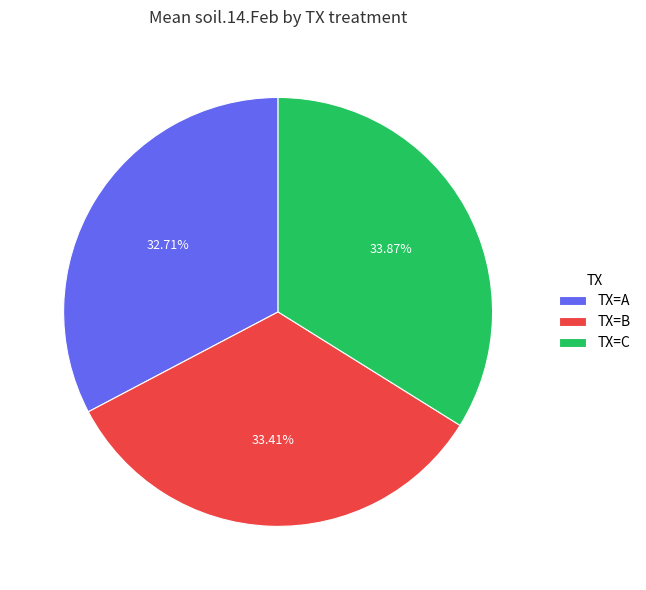

Which slice is the smallest?

TX=A